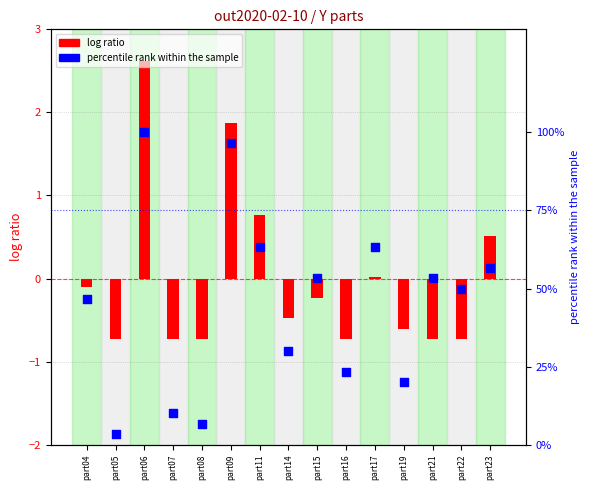

Which series contains the highest Y value?

percentile rank within the sample